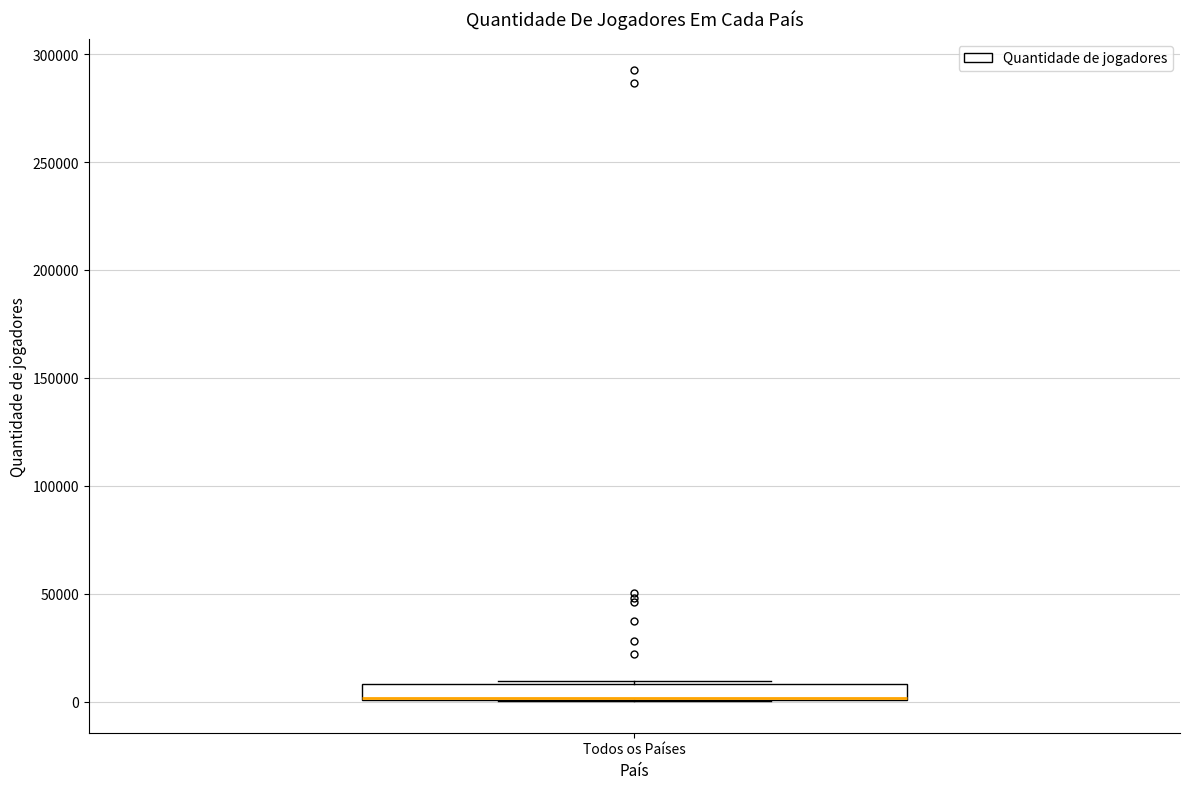

Transcribe this box plot: give where the median line is, the range the box spans, and where the two whiskers end, as read against the y-axis. The values are not printed on the chart, so give them approximately, as read against the axis.

median 0, box 0 to 10000, whiskers 0 to 10000